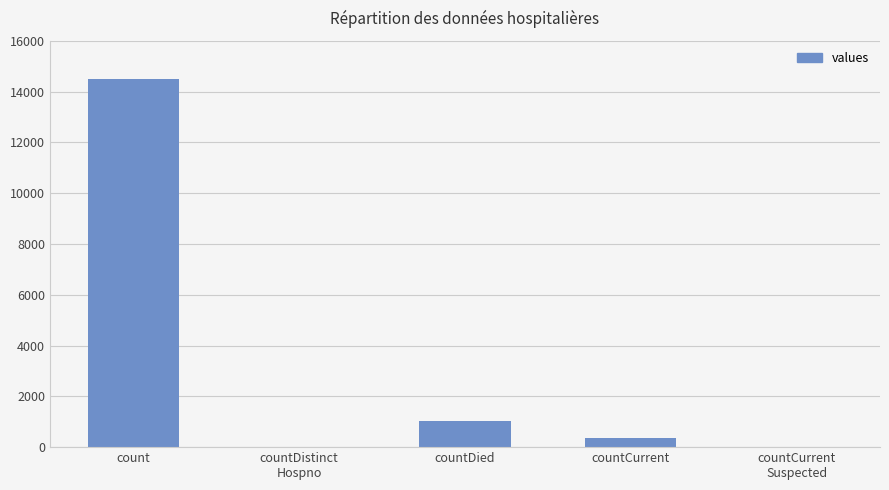

Reading left to right, list all the values displayed in this chart.

count=14476	countDistinct
Hospno=0	countDied=1033	countCurrent=348	countCurrent
Suspected=0